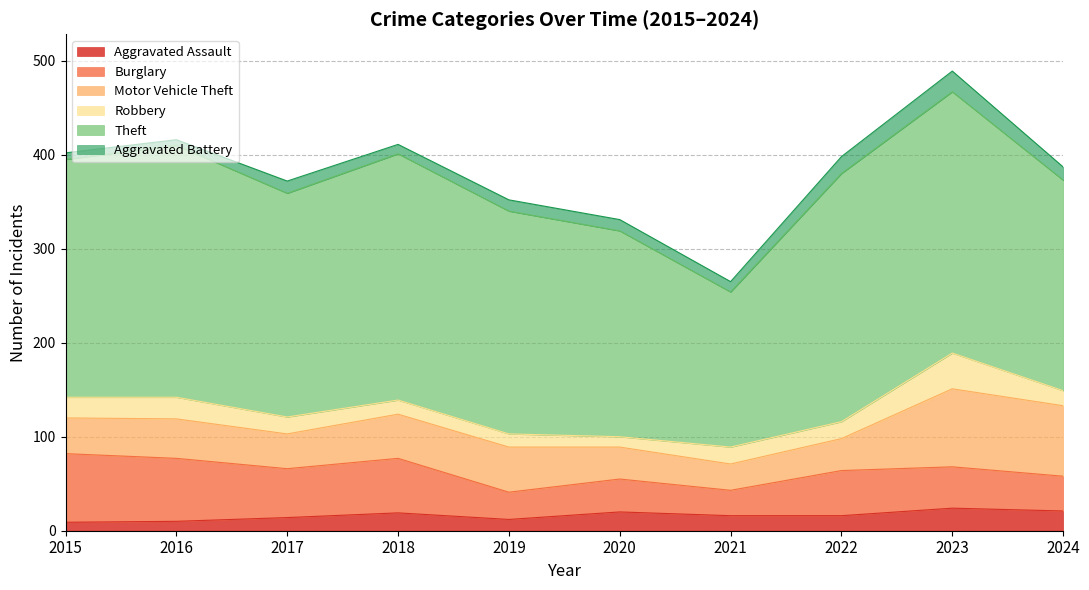

How many data points does each series have?

10